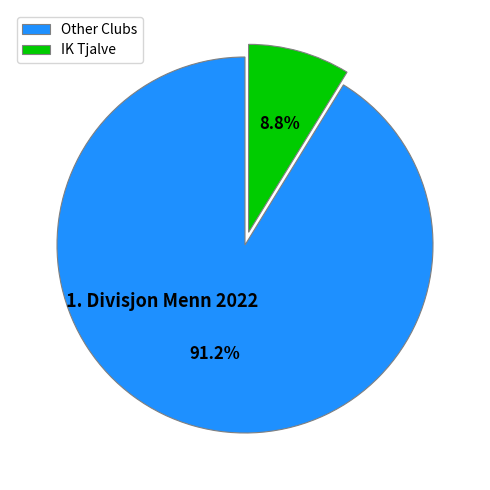

What percentage is NOT represented by Other Clubs?

8.8%